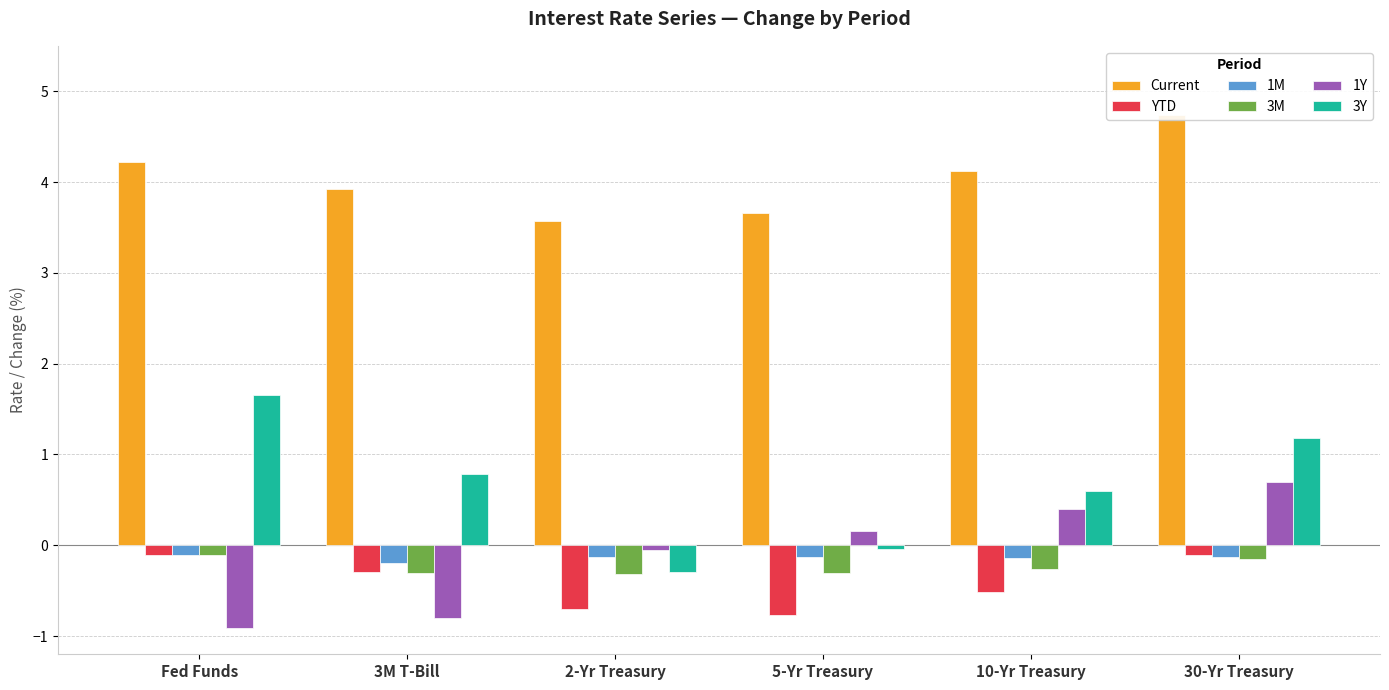

Which series has the largest total across all categories?

Current